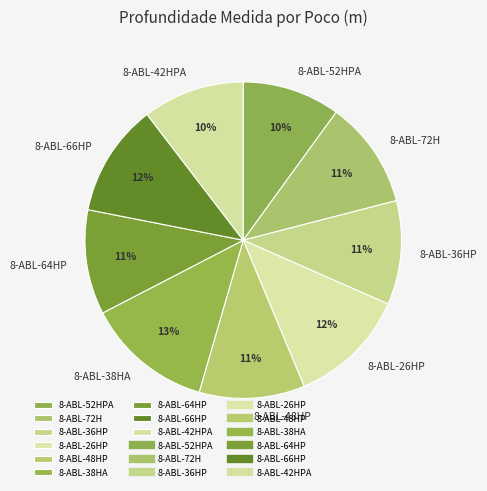

What is the largest slice in the pie chart?

8-ABL-38HA